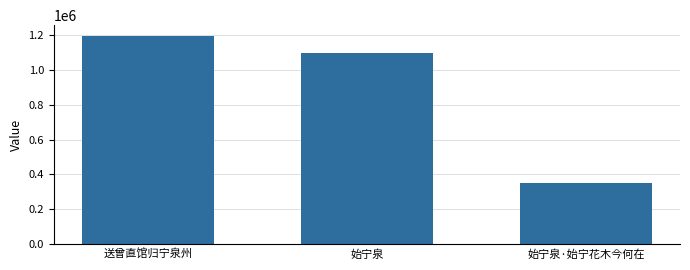

What is the sum of the values at 始宁泉·始宁花木今何在 and 始宁泉?

1451758